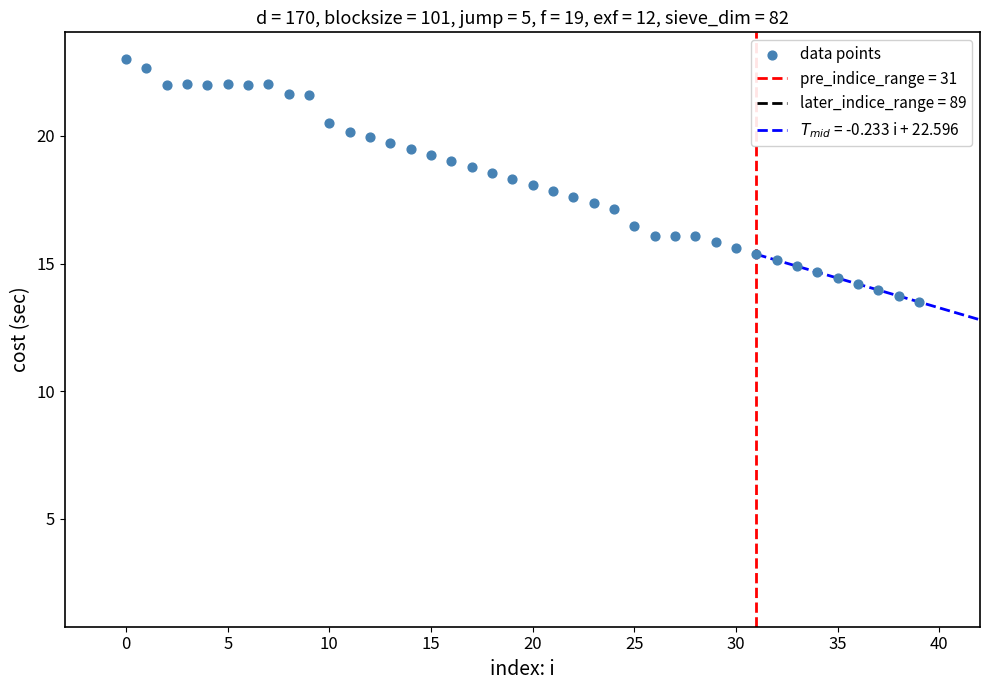

What is the range of Y values (max minus min)?

9.5